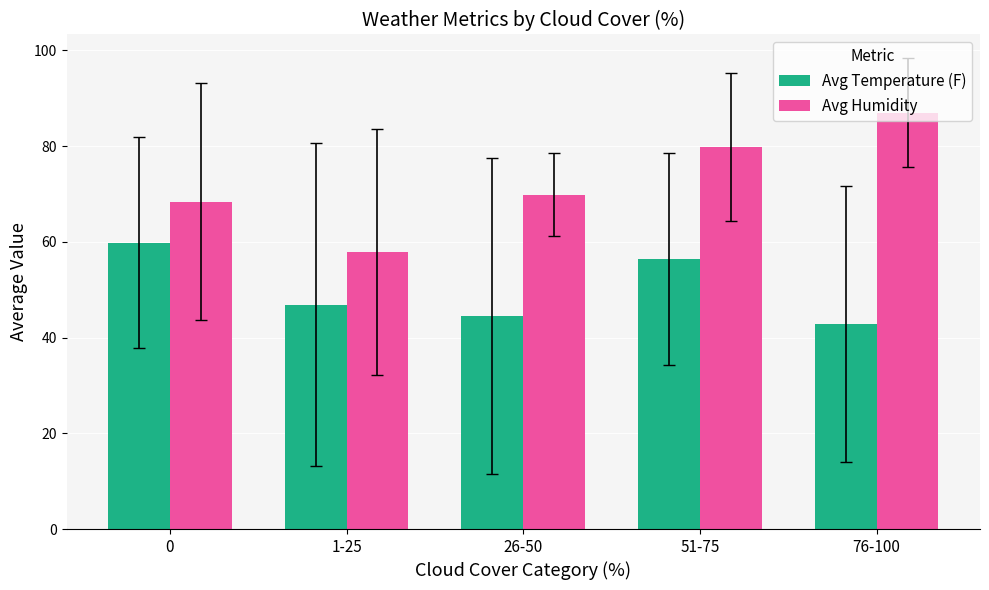

Reading right to left, what are all the values shown in this chart?

Avg Temperature (F): 42.8	56.5	44.5	46.9	59.8
Avg Humidity: 87.0	79.8	69.8	57.9	68.4